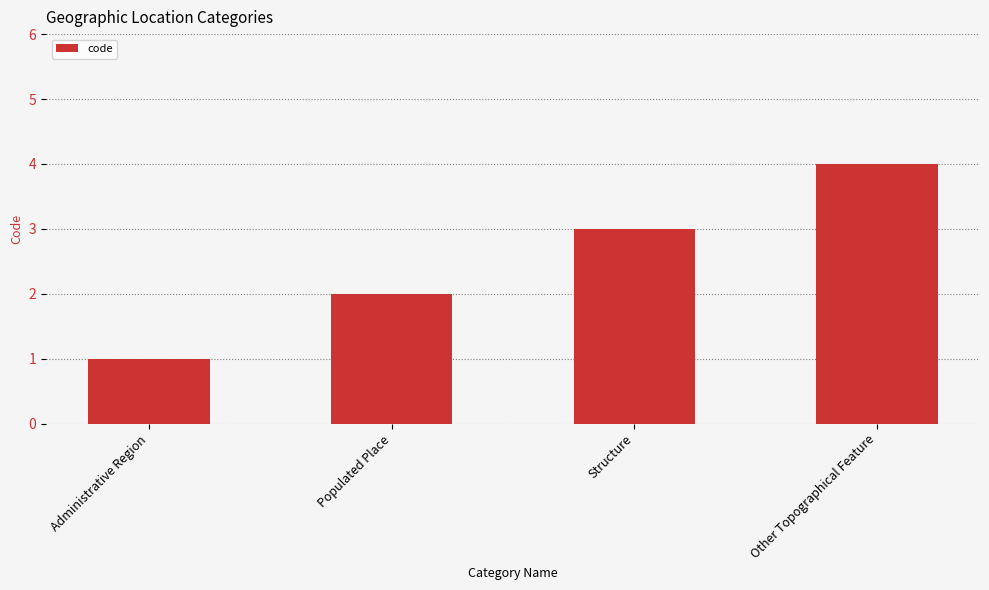

Reading right to left, transcribe all the data shown in this chart.

4	3	2	1